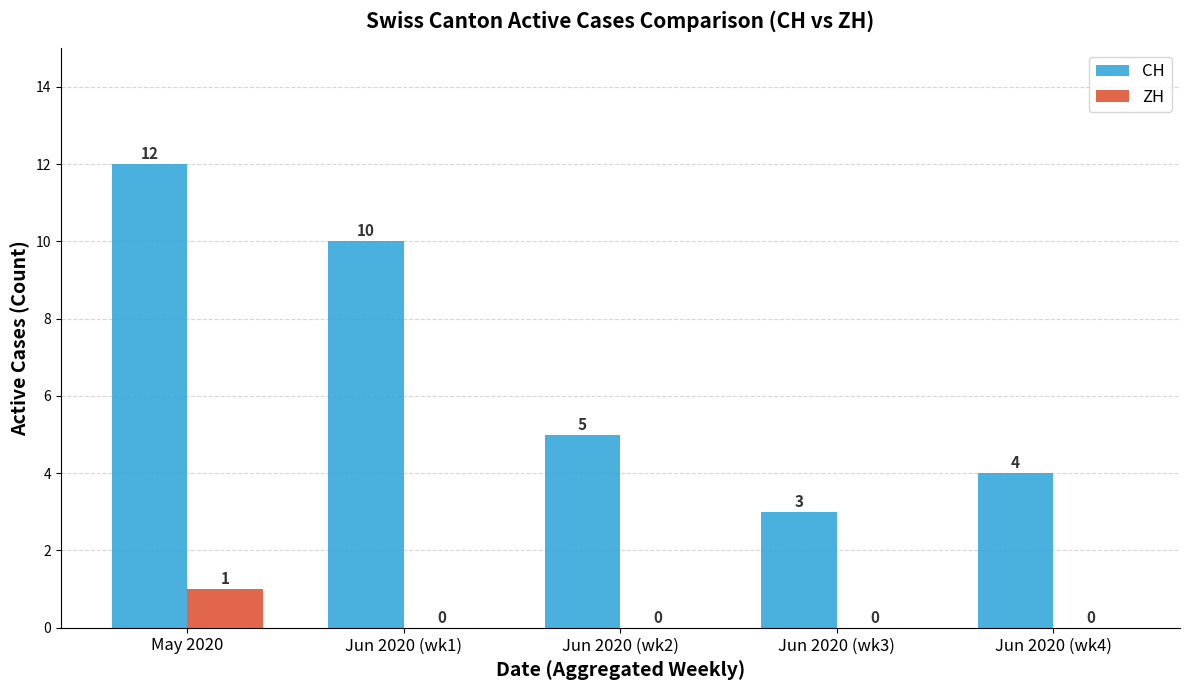

At which category is the sum across all series the highest?

May 2020